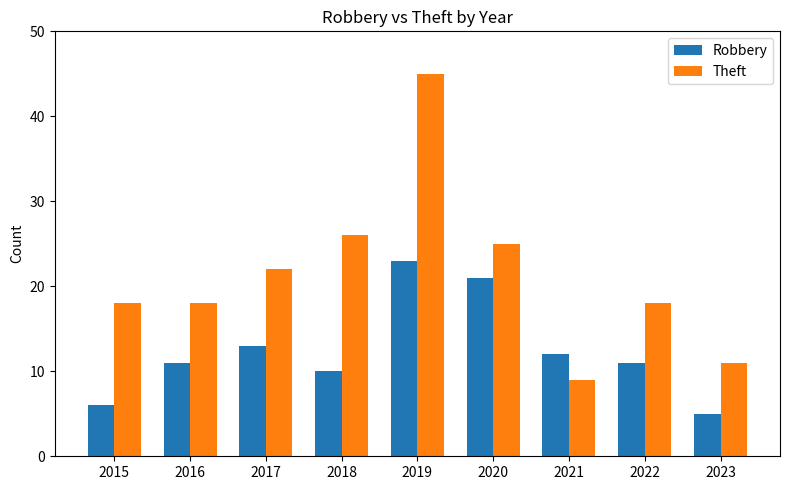

Is the value of Theft at 2018 greater than the value of Robbery at 2018?

Yes